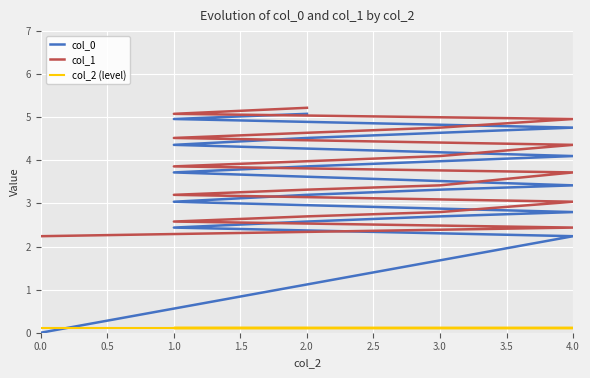

Which series has the widest spread of values?

col_0